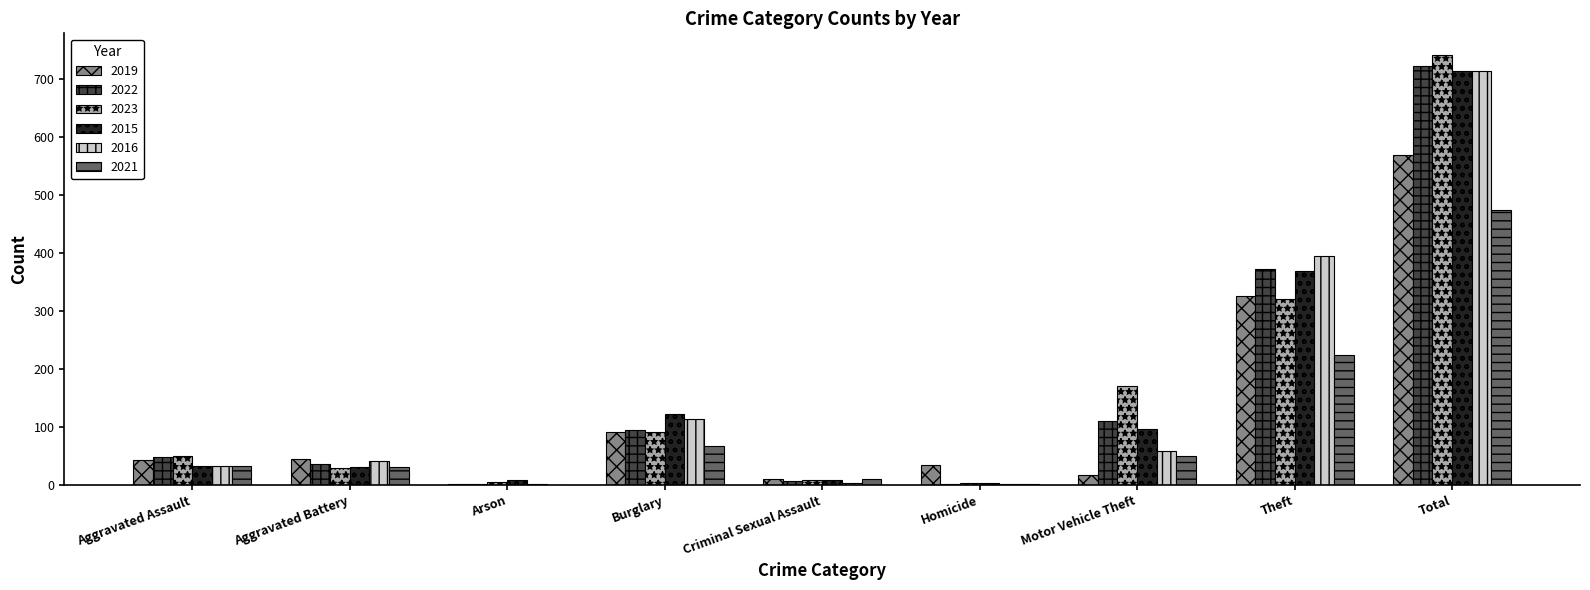

The value of 2015 at Total is 163. True or false?

False